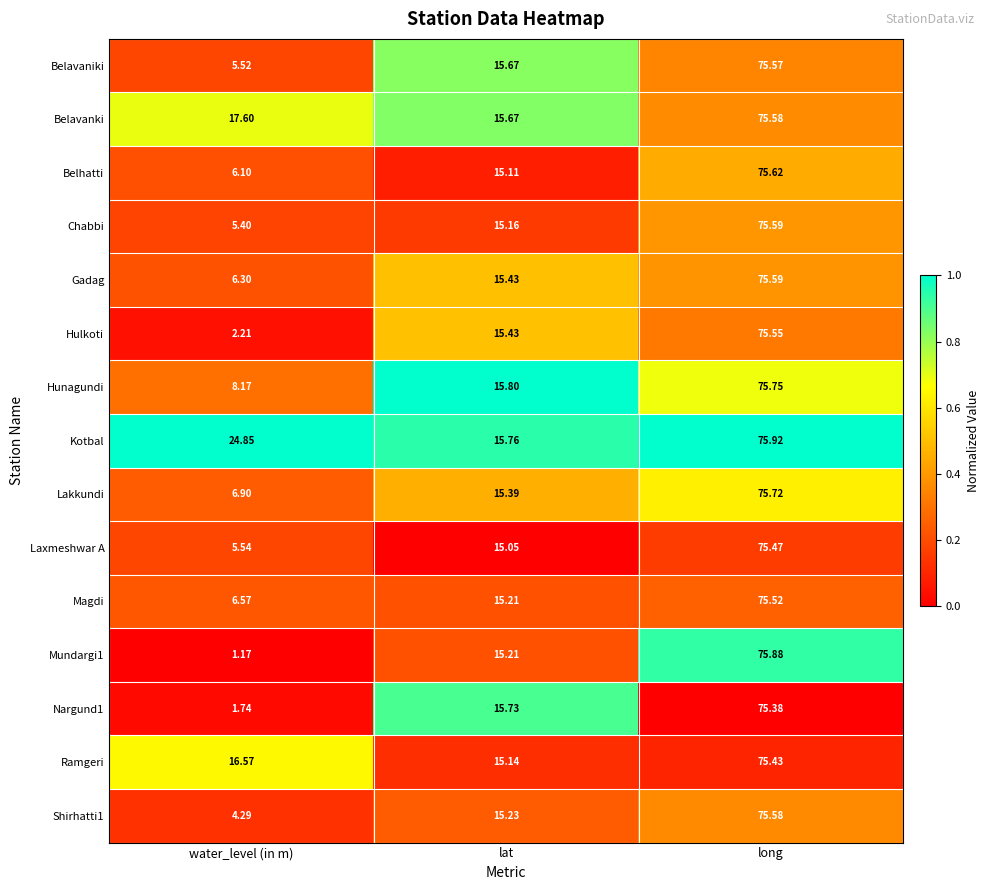

Where does the Belavaniki series first go above 15?

lat